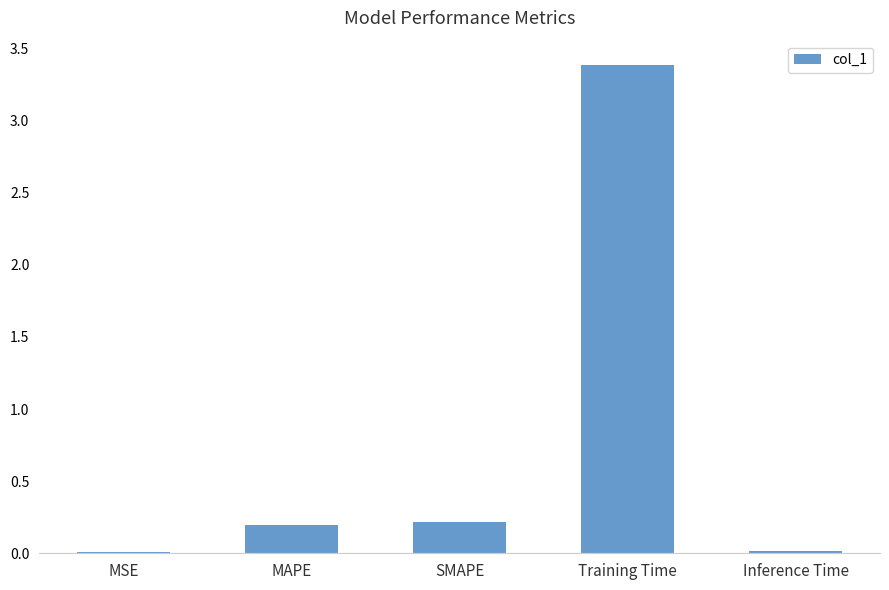

How many distinct data groups are displayed?

1